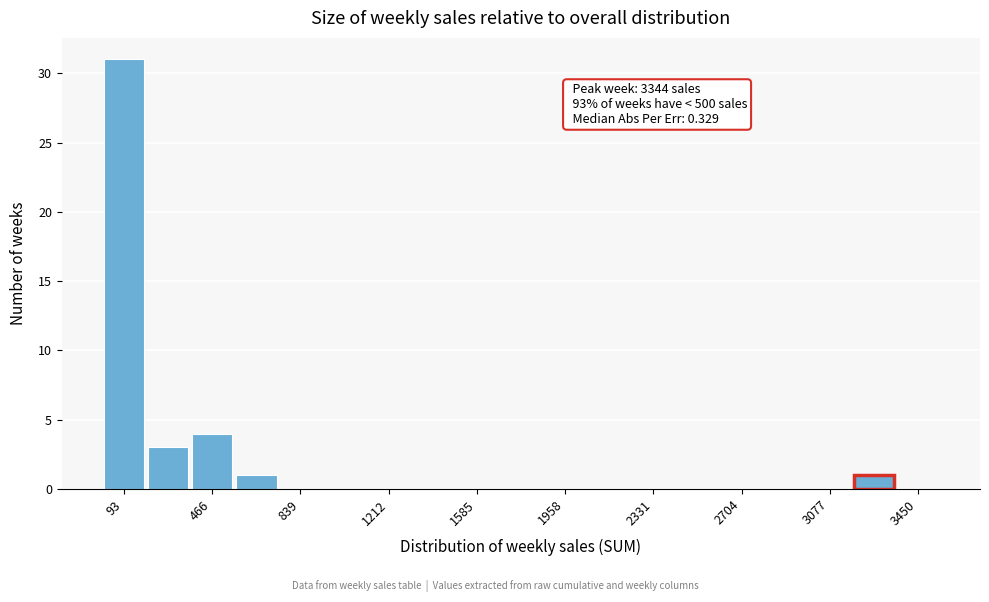

Around what value on the x-axis is the tallest bar? Give the approximate position of its centre, as read against the axis.

100